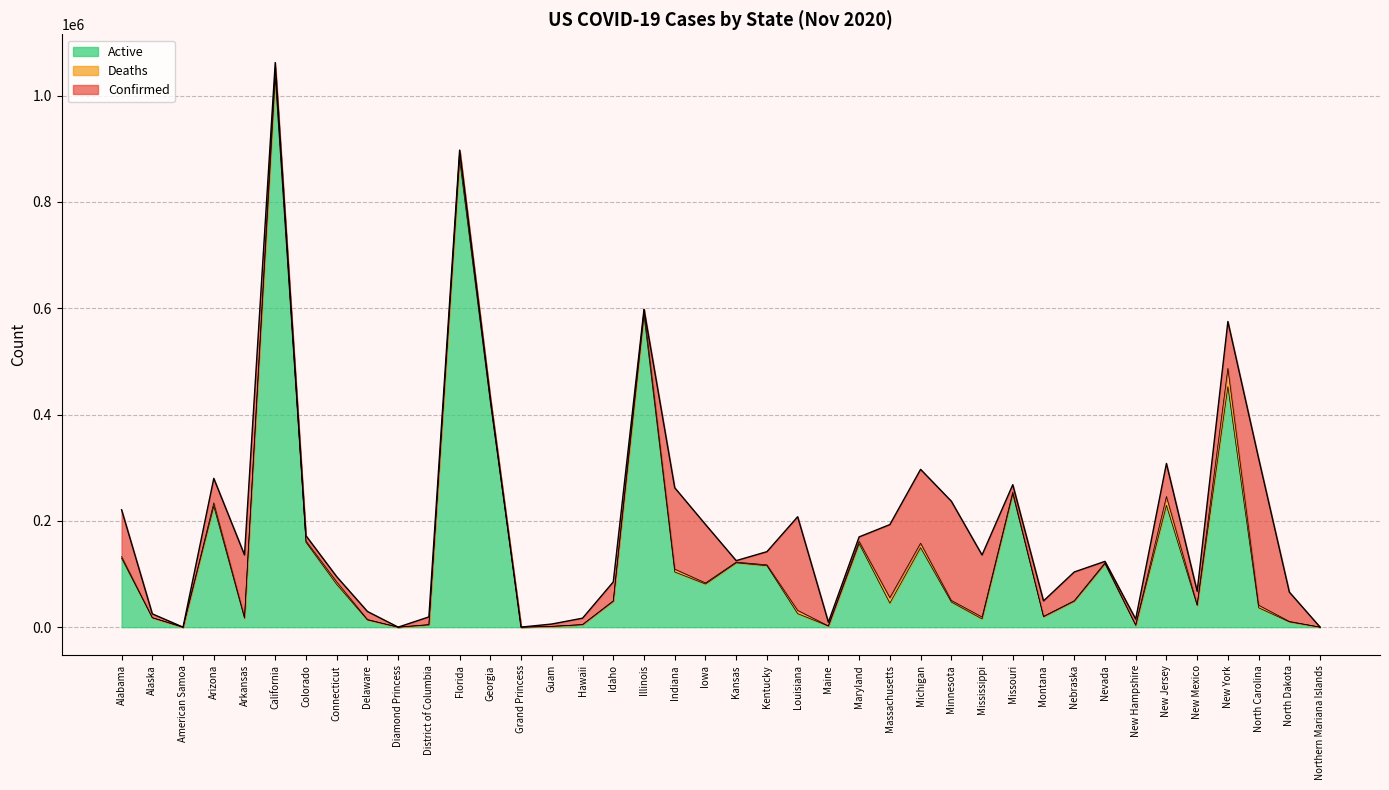

What are all the series names shown in the legend?

Active, Deaths, Confirmed